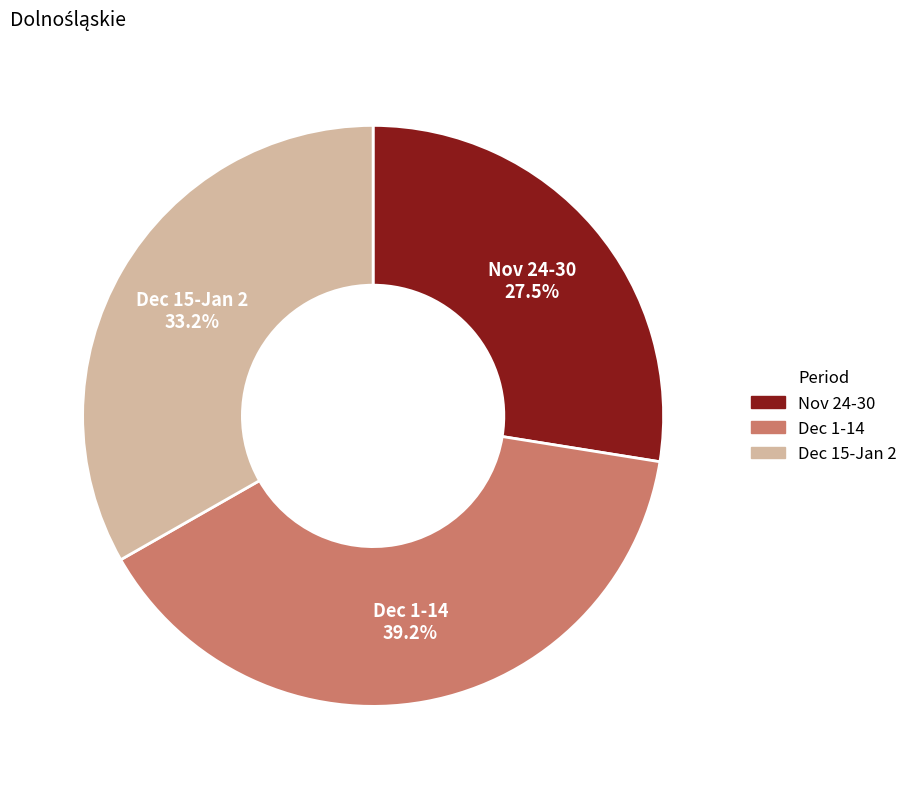

Rank the categories by value from lowest to highest.

Nov 24-30, Dec 15-Jan 2, Dec 1-14